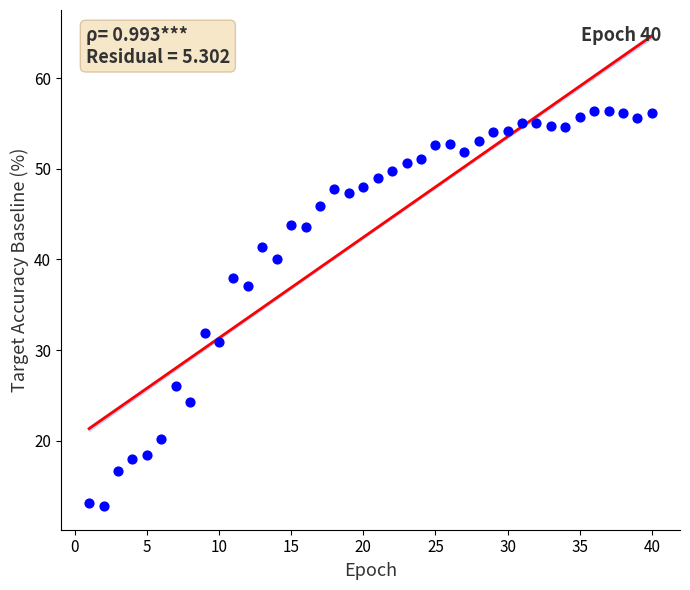

What is the range of X values (max minus min)?

39.0